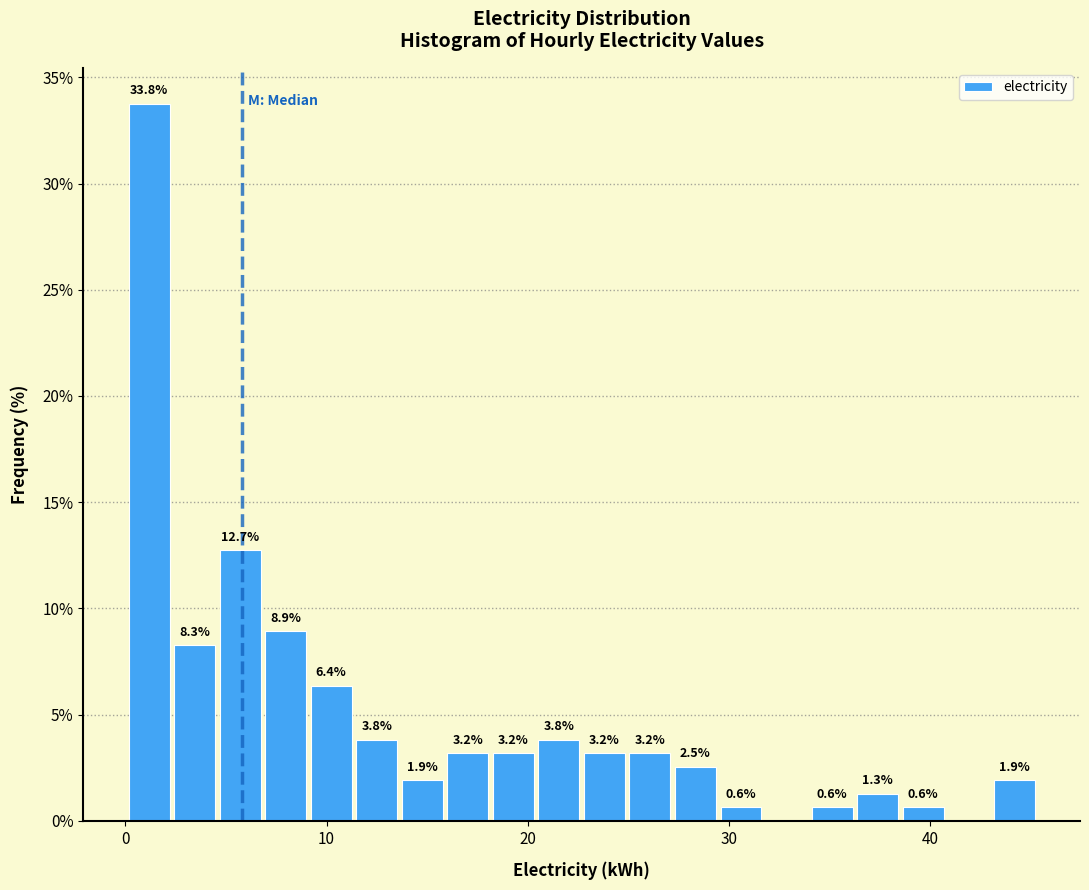

Around what value on the x-axis is the tallest bar? Give the approximate position of its centre, as read against the axis.

1